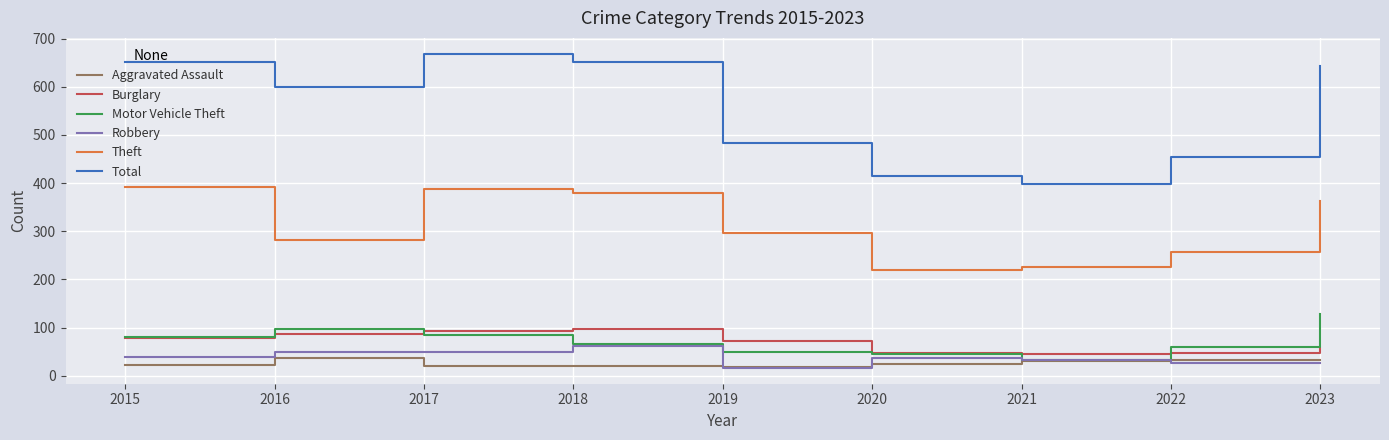

What is the highest value of the Motor Vehicle Theft series?

129